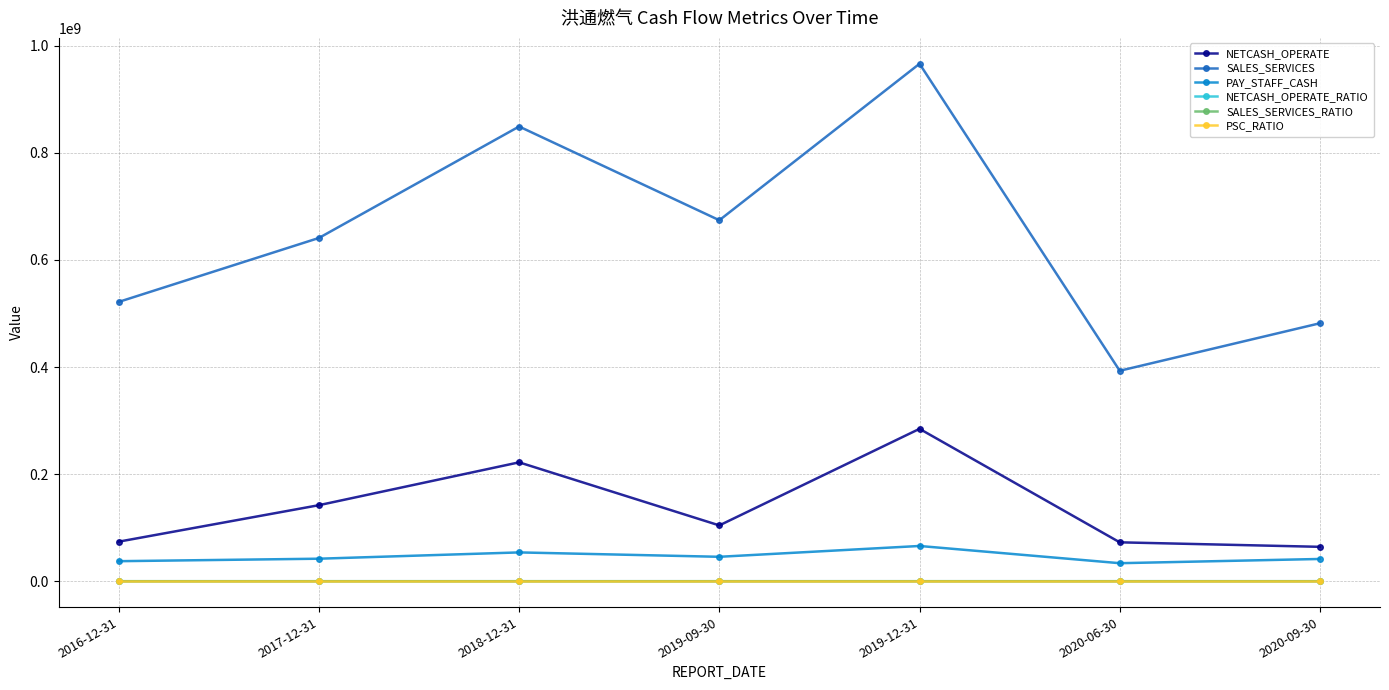

Which category has the highest value across all series?

2019-12-31